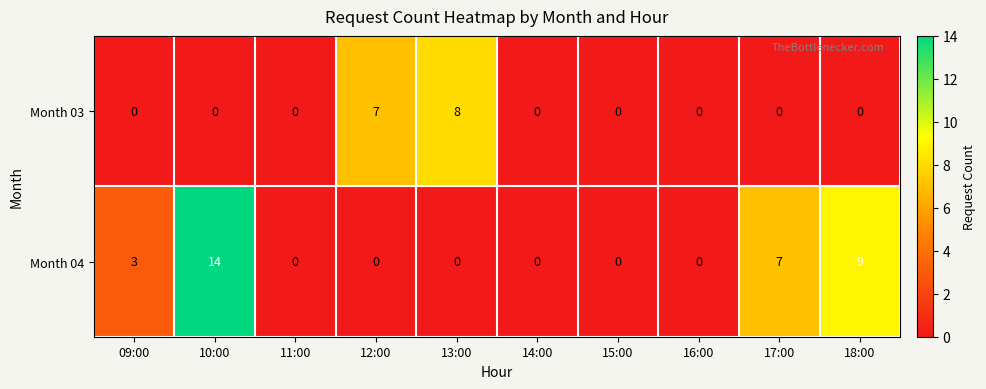

How many distinct data groups are displayed?

2